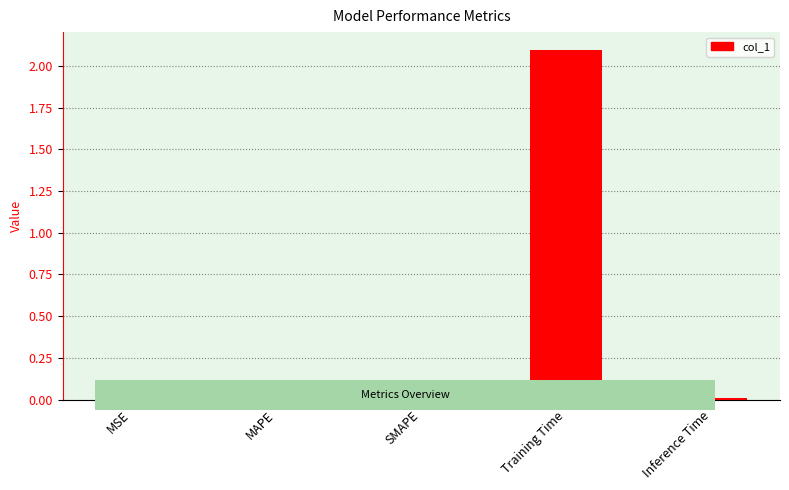

What is the difference between the values at Training Time and MSE?

2.1